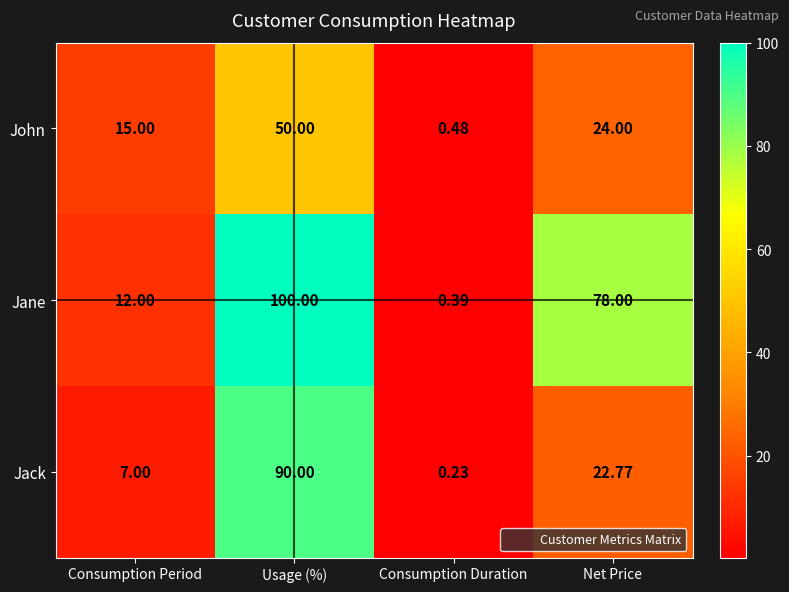

At which label is Jane closest to 50?

Net Price